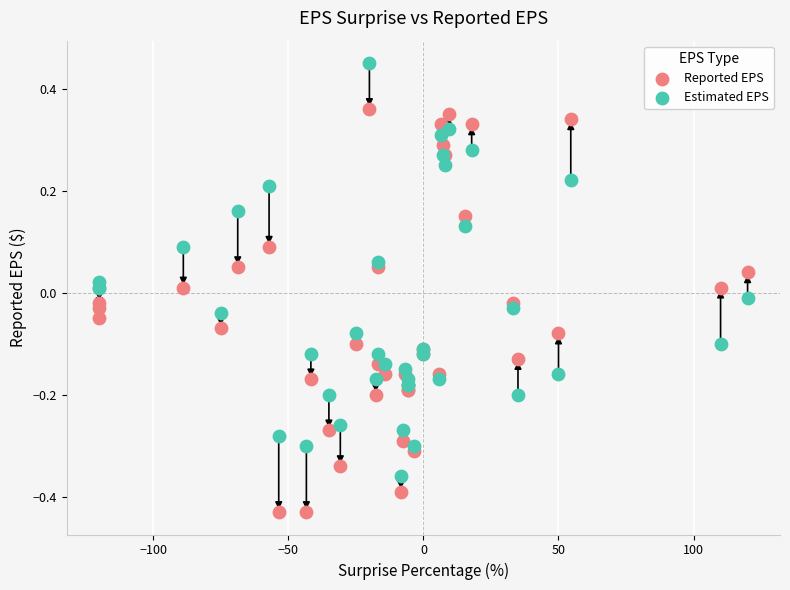

Which series reaches the minimum Y coordinate?

Reported EPS